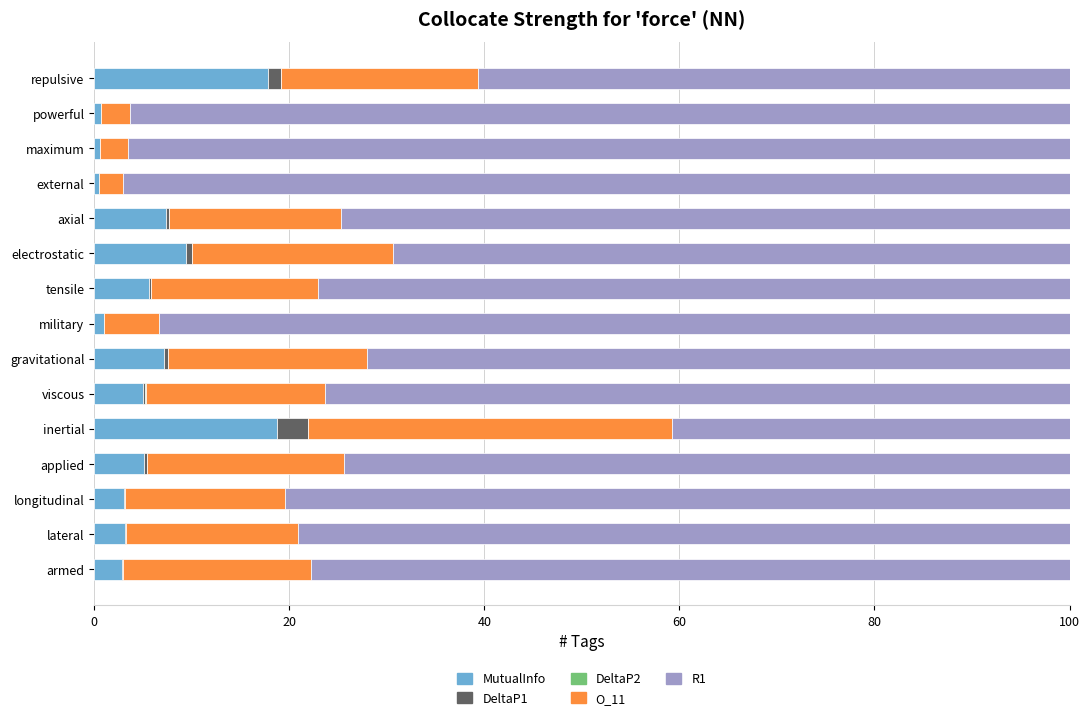

What is the highest value of the MutualInfo series?

18.8